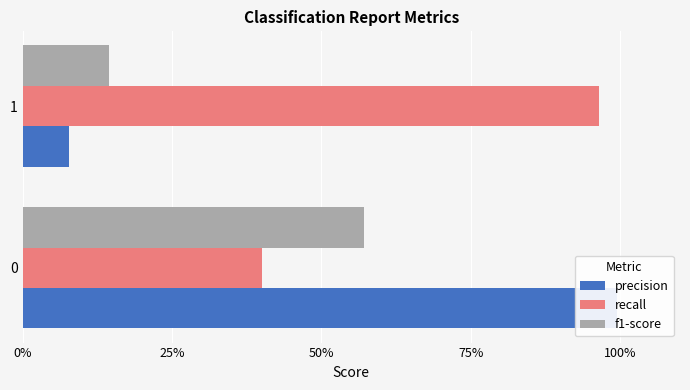

Read the f1-score value at 0%.

0.6